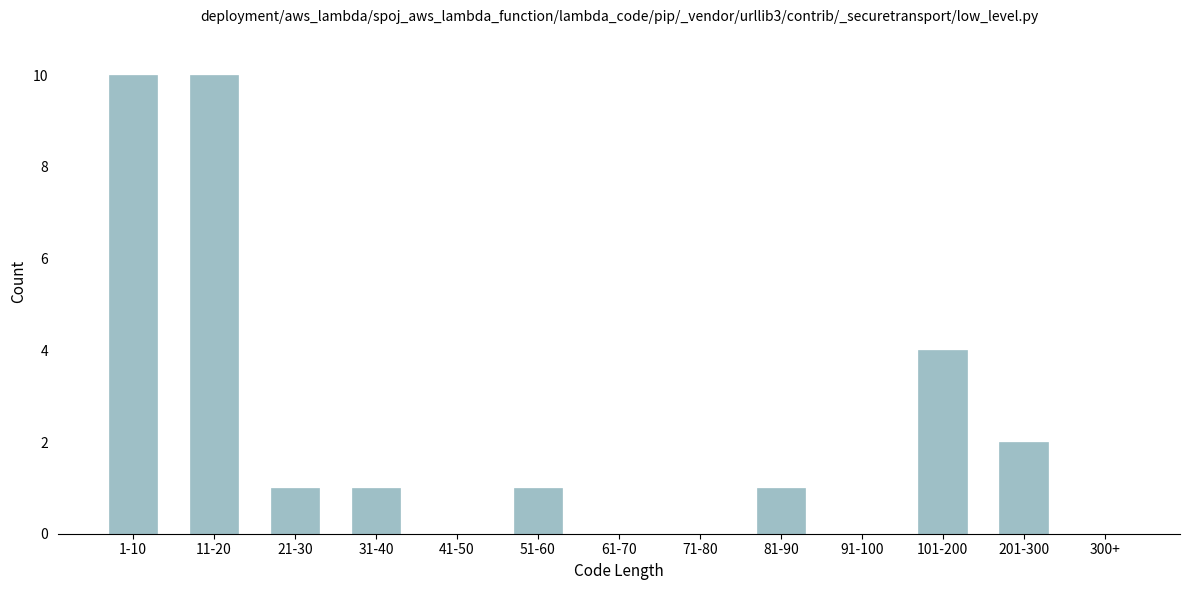

Reading left to right, what are all the values shown in this chart?

1-10=10	11-20=10	21-30=1	31-40=1	41-50=0	51-60=1	61-70=0	71-80=0	81-90=1	91-100=0	101-200=4	201-300=2	300+=0